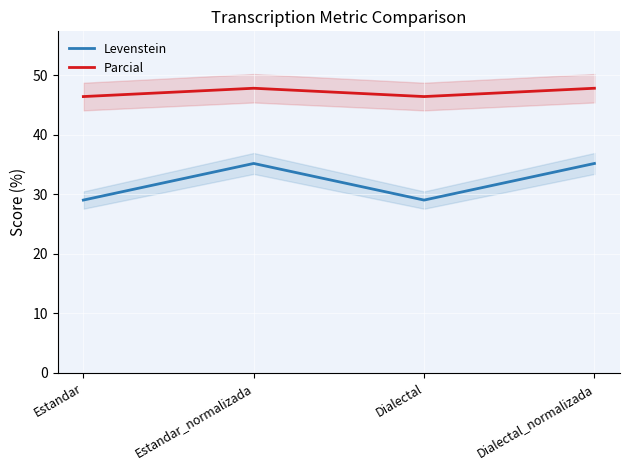

Which label corresponds to the largest value in the chart?

Estandar_normalizada